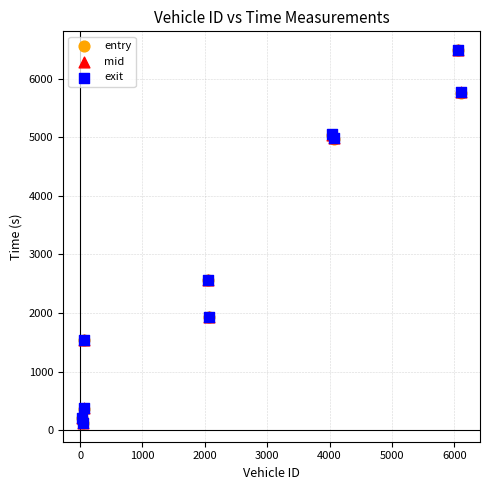

What are all the series names shown in the legend?

entry, mid, exit